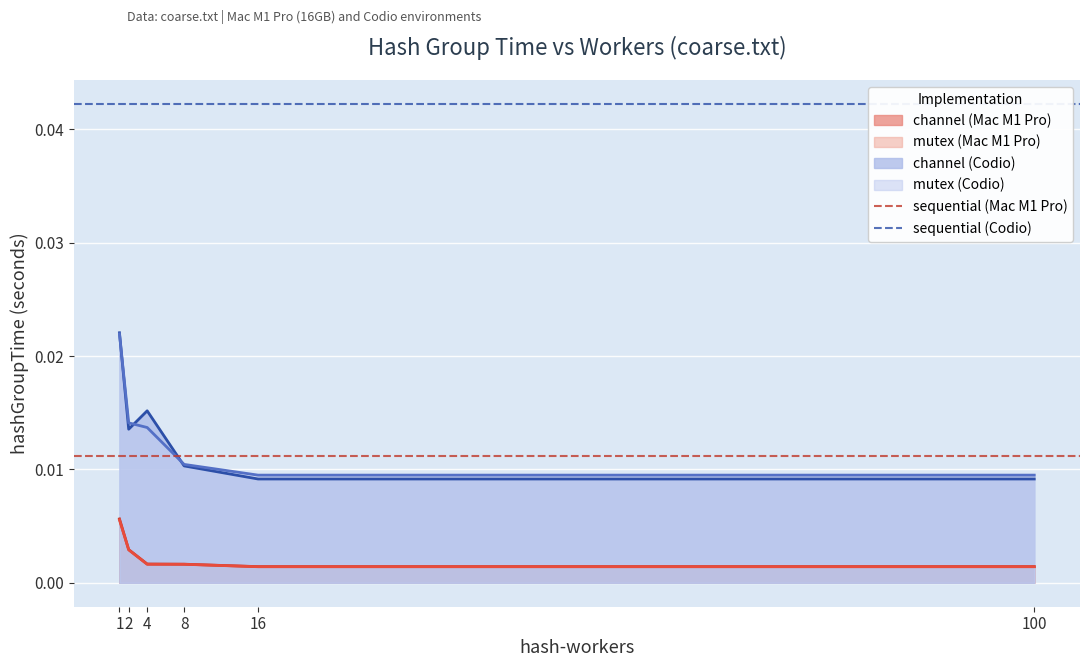

Is the value of mutex (Mac M1 Pro) at 4 greater than the value of channel (Codio) at 8?

No